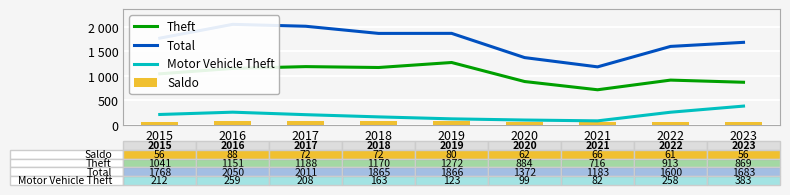

What is the value of the Saldo bar at the 6th from the left?

62